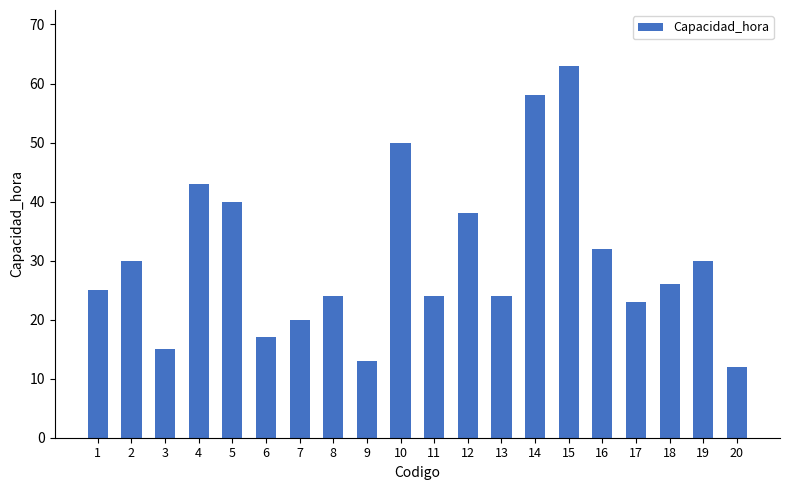

How many series are shown in this chart?

1